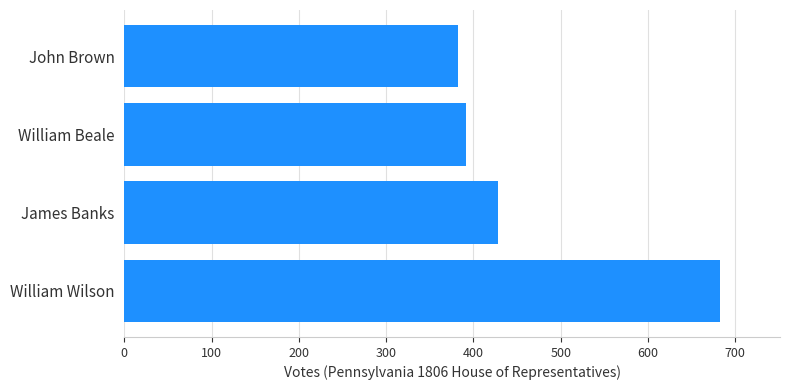

List the labels in order of value, smallest first.

John Brown, William Beale, James Banks, William Wilson